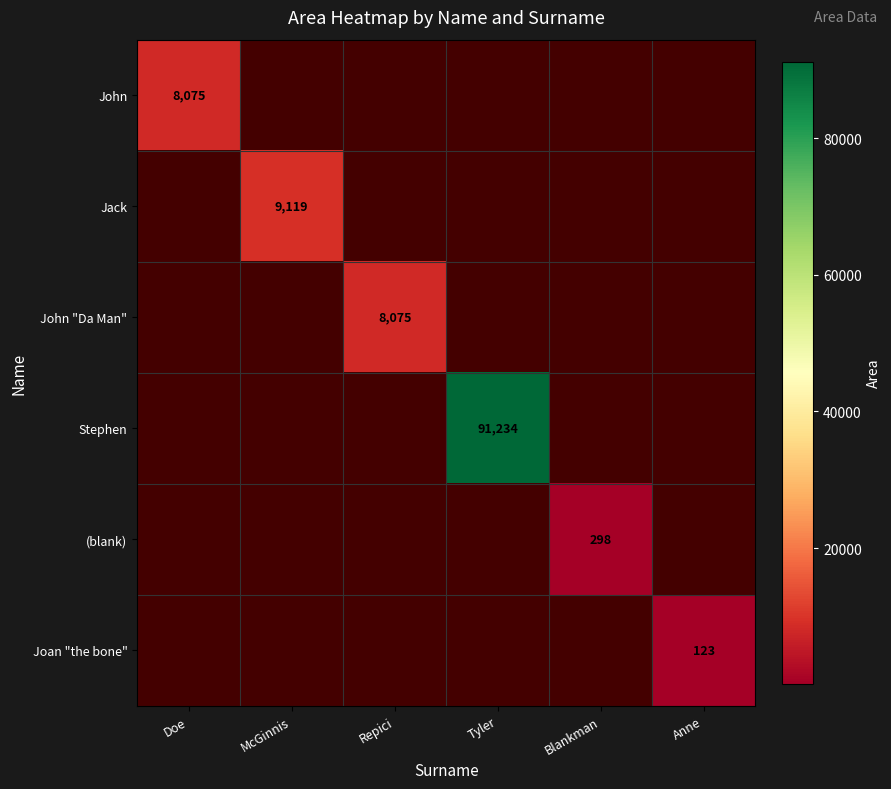

The (blank) series shows 90 at Blankman. True or false?

False